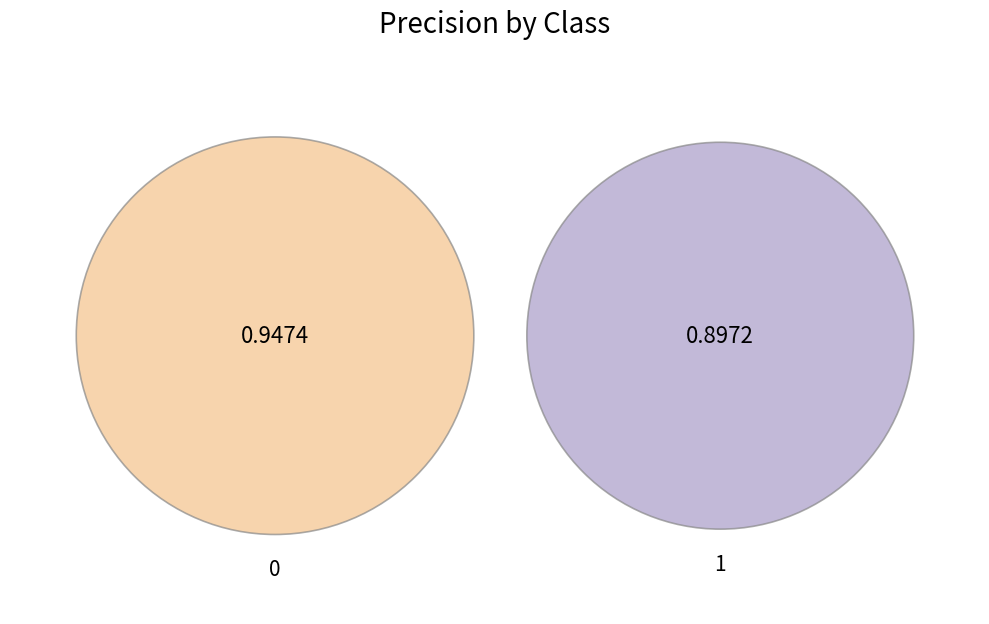

Rank the categories by value from highest to lowest.

0, 1